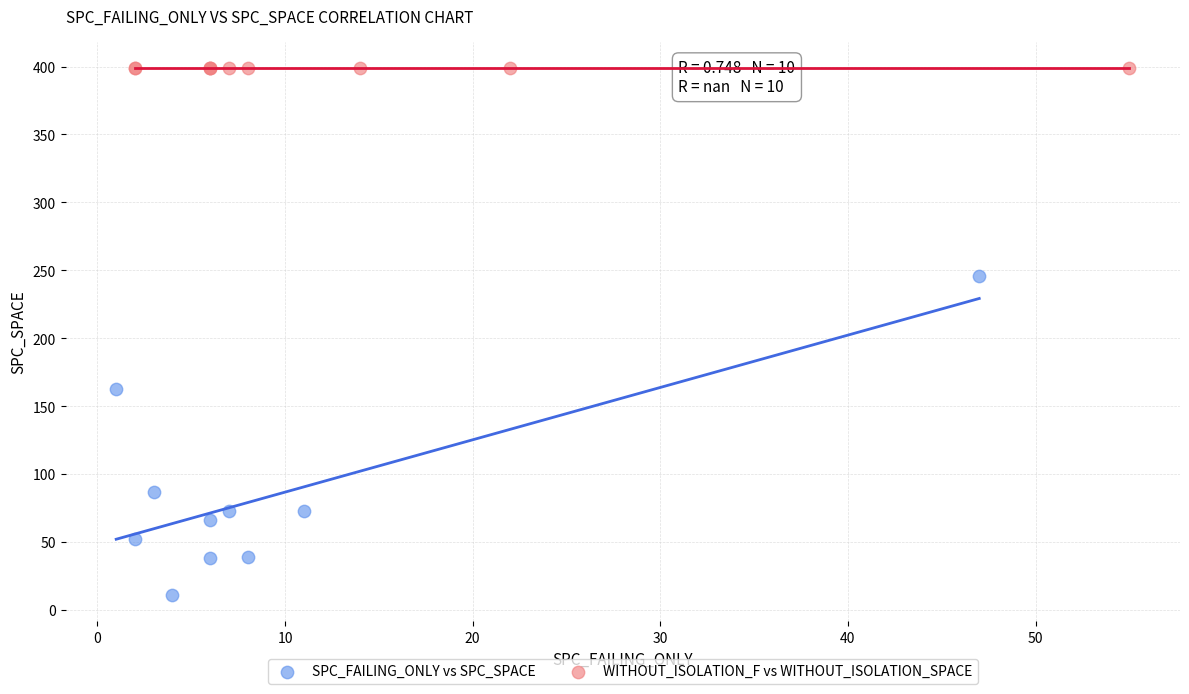

Which series reaches the minimum Y coordinate?

SPC_FAILING_ONLY vs SPC_SPACE